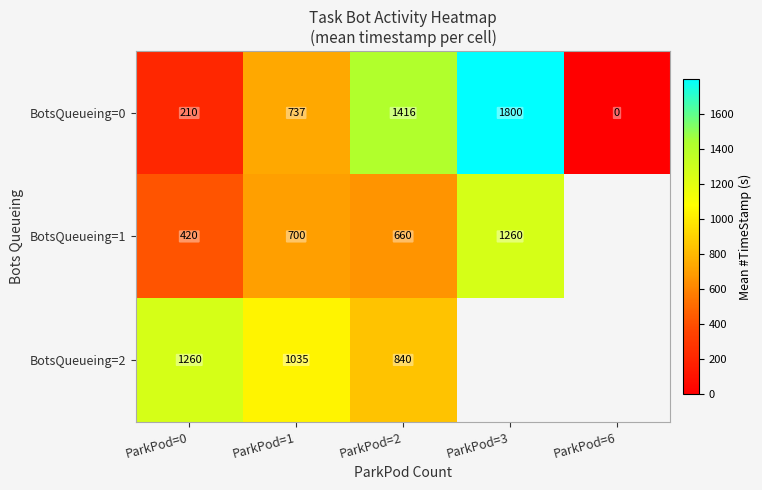

Is the value of BotsQueueing=0 at ParkPod=1 greater than the value of BotsQueueing=2 at ParkPod=2?

No